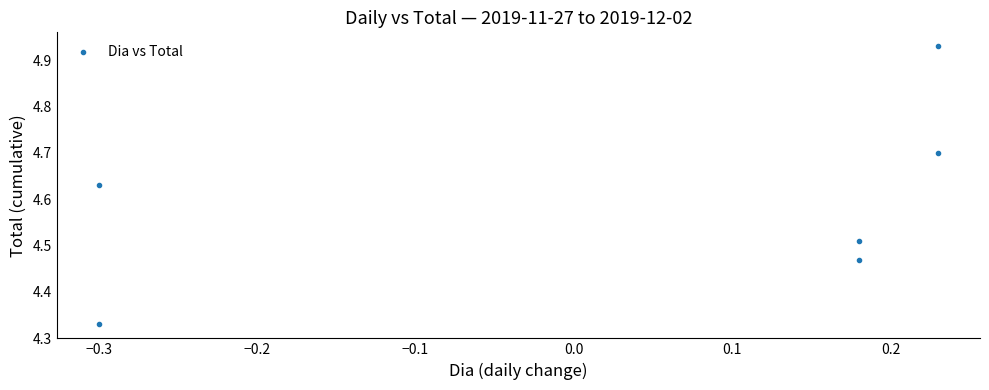

What is the range of Y values (max minus min)?

0.6